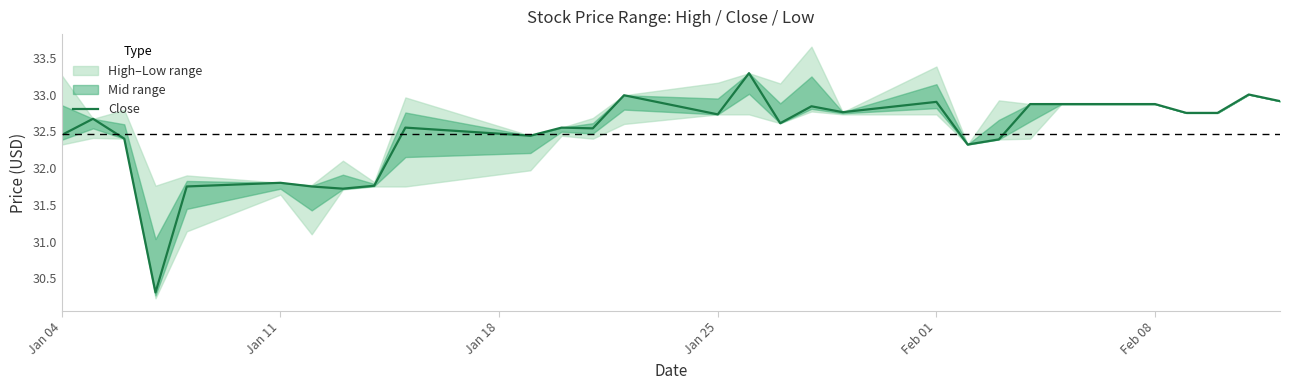

What is the value of the 25th point from the left?

32.9